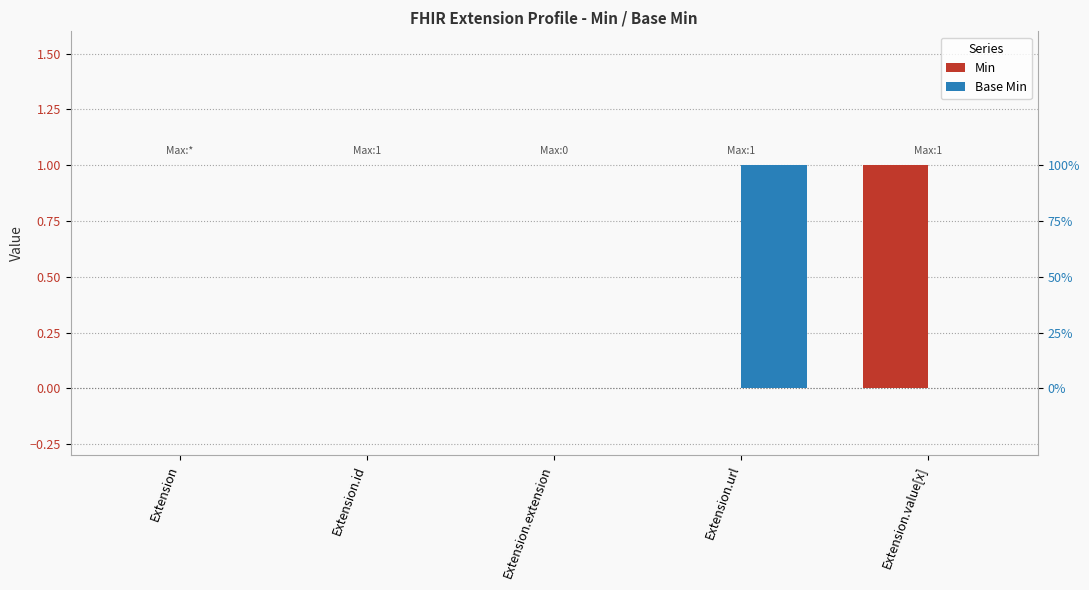

Which series has the largest total across all categories?

Min